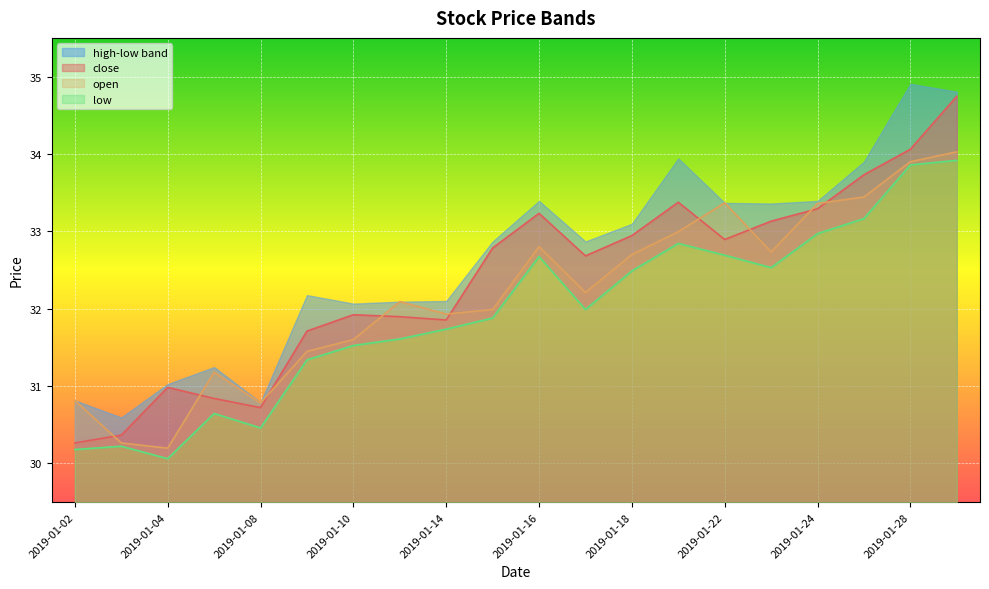

True or false: open has more than 1 points higher than both neighbors.

True